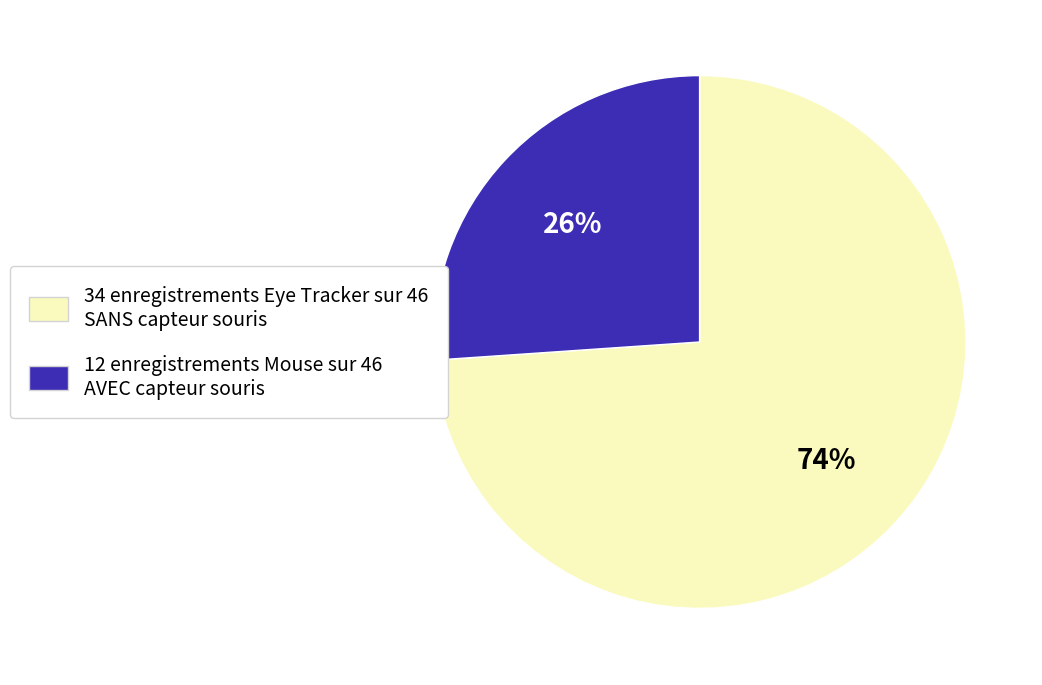

Does any single category account for the majority?

Yes